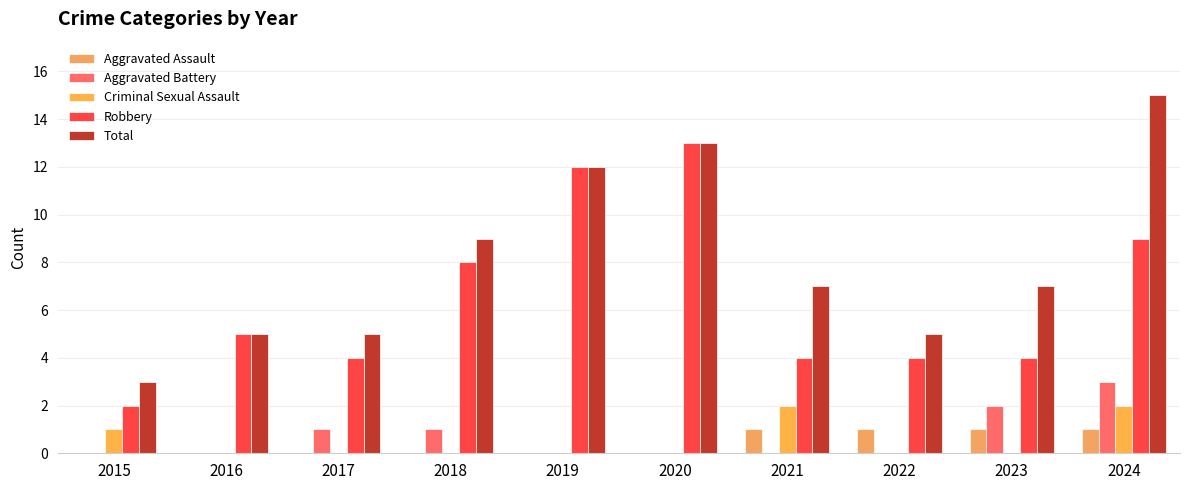

At which label is Robbery closest to 7?

2018